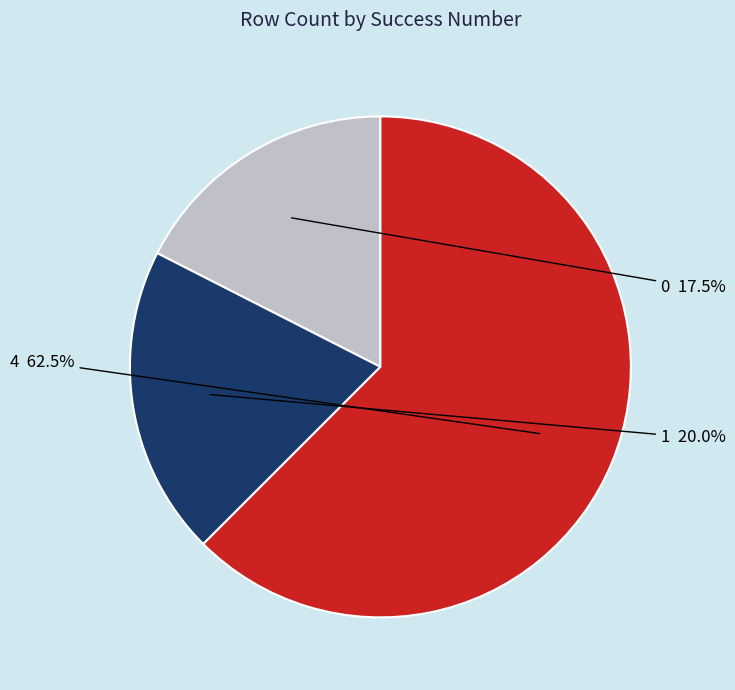

Is there any slice that represents more than half of the pie?

Yes